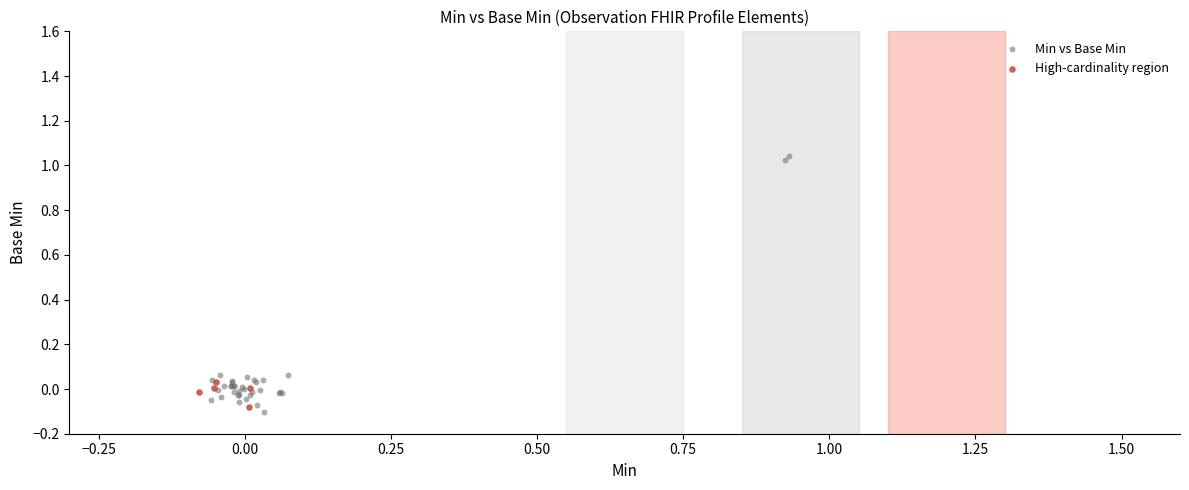

Which series has the widest spread of Y values?

Min vs Base Min